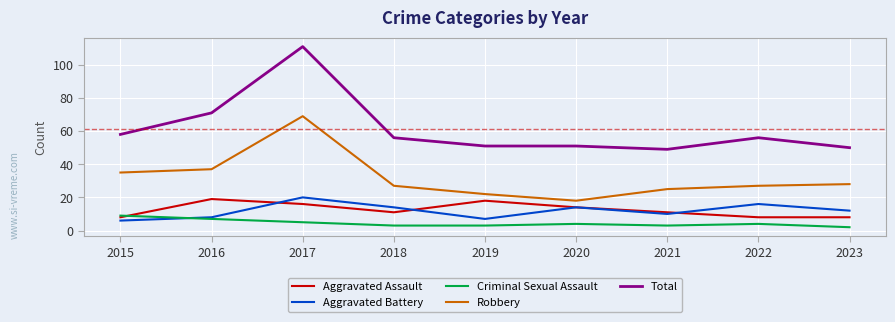

True or false: Aggravated Assault and Total intersect in this chart.

False